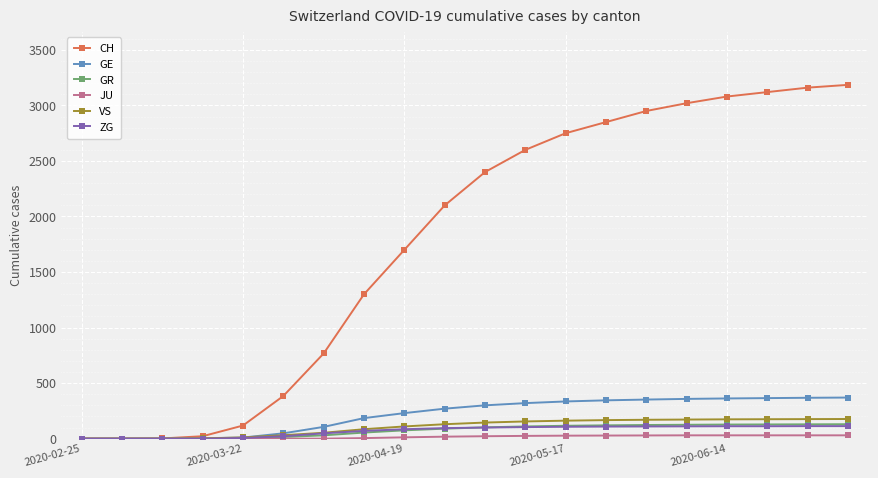

Which series has the largest total across all categories?

CH